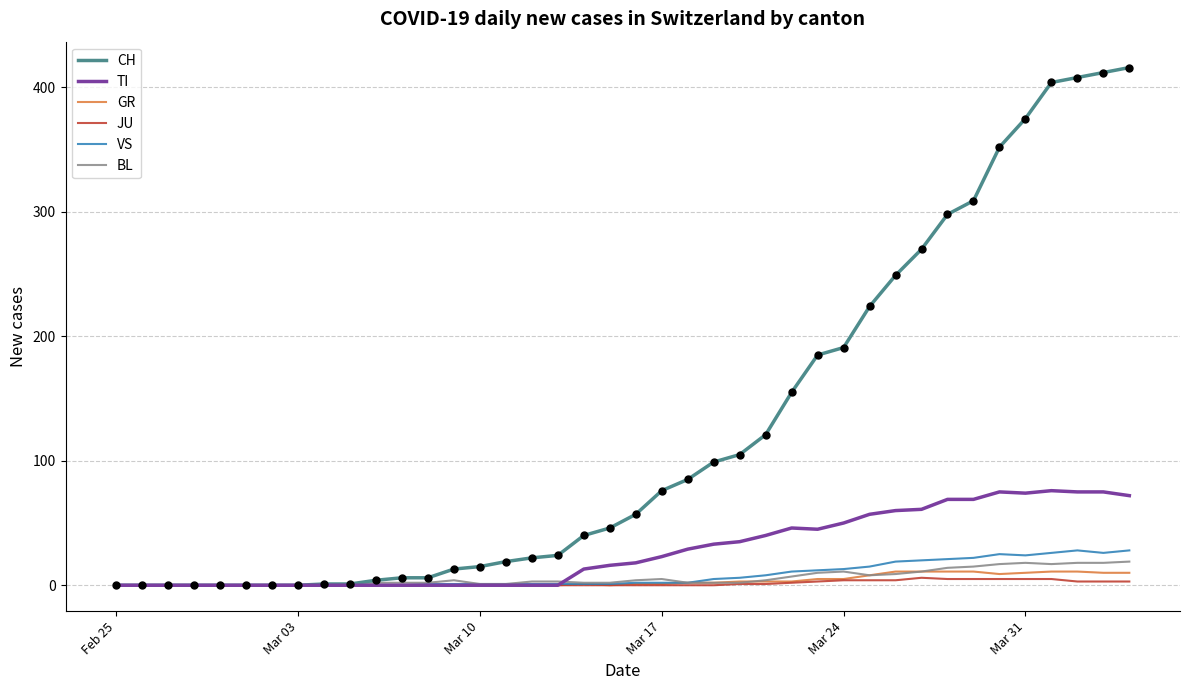

What are all the series names shown in the legend?

CH, TI, GR, JU, VS, BL